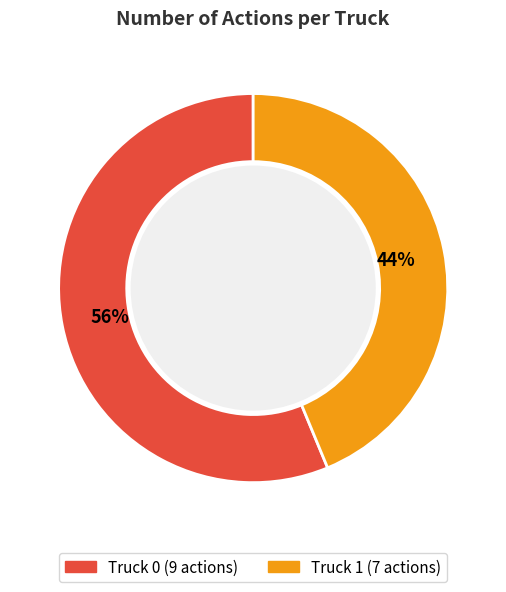

What percentage is the Truck 1 slice, to the nearest percent?

44%